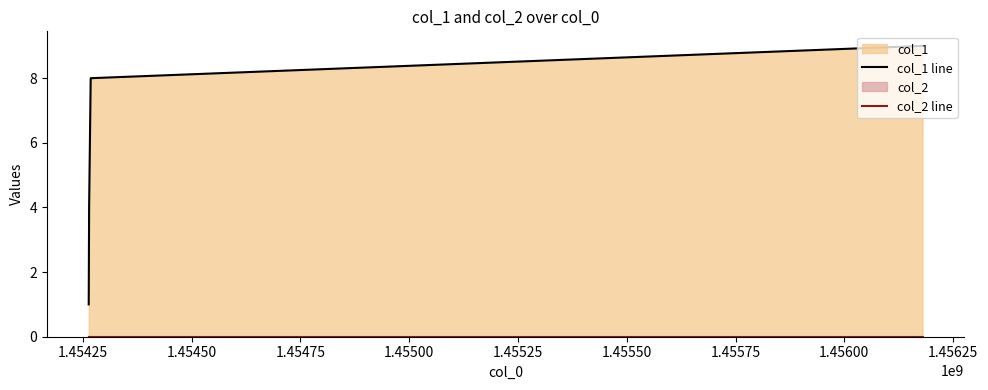

List the series in order of their peak value, highest first.

col_1 line, col_2 line